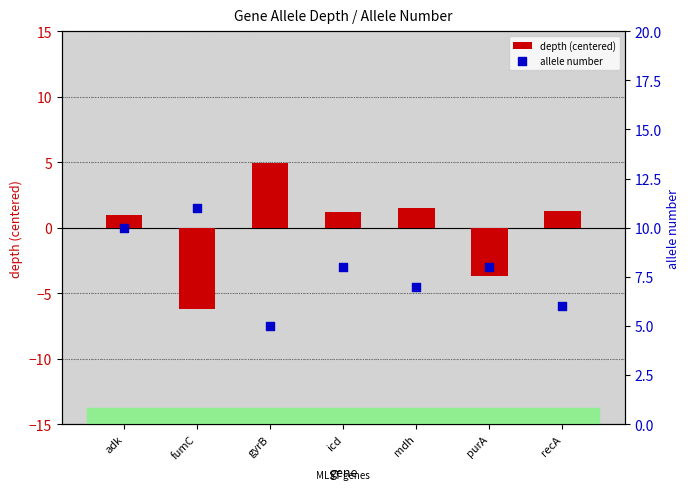

Is the value of depth (centered) at mdh greater than the value of allele number at fumC?

No